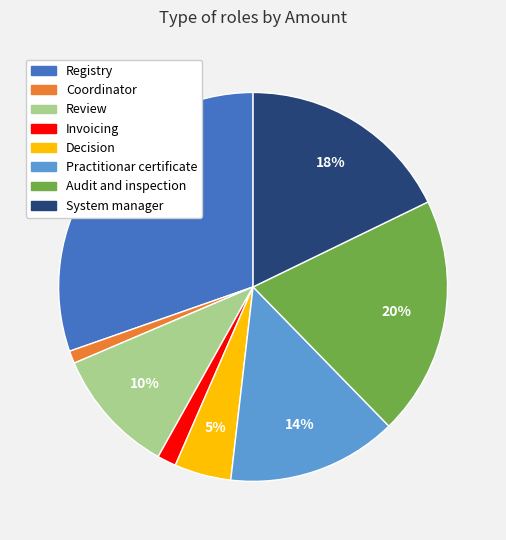

How many slices are in this pie chart?

8